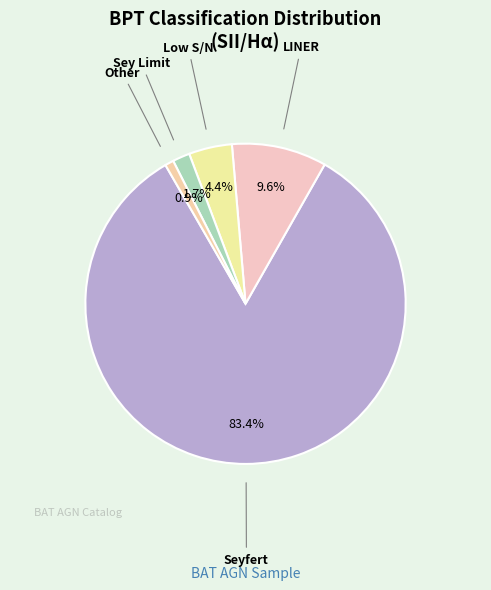

How many slices are in this pie chart?

5